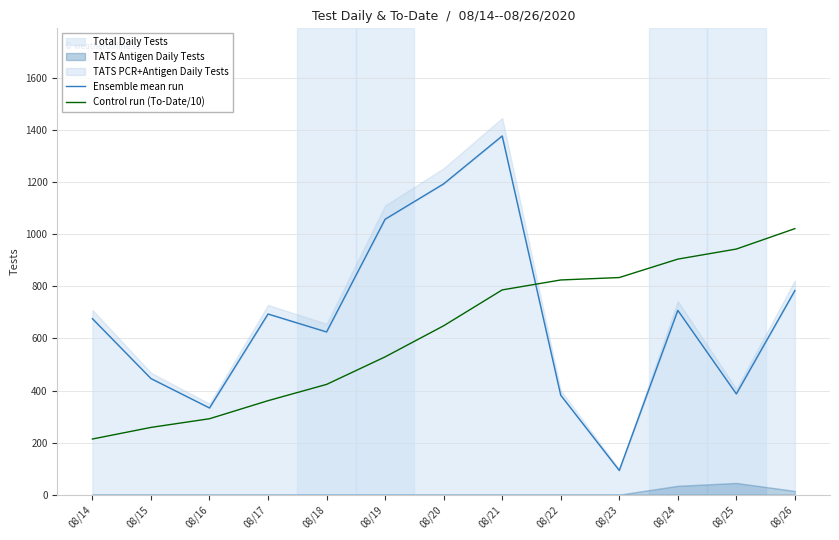

Which series has the largest total across all categories?

Ensemble mean run